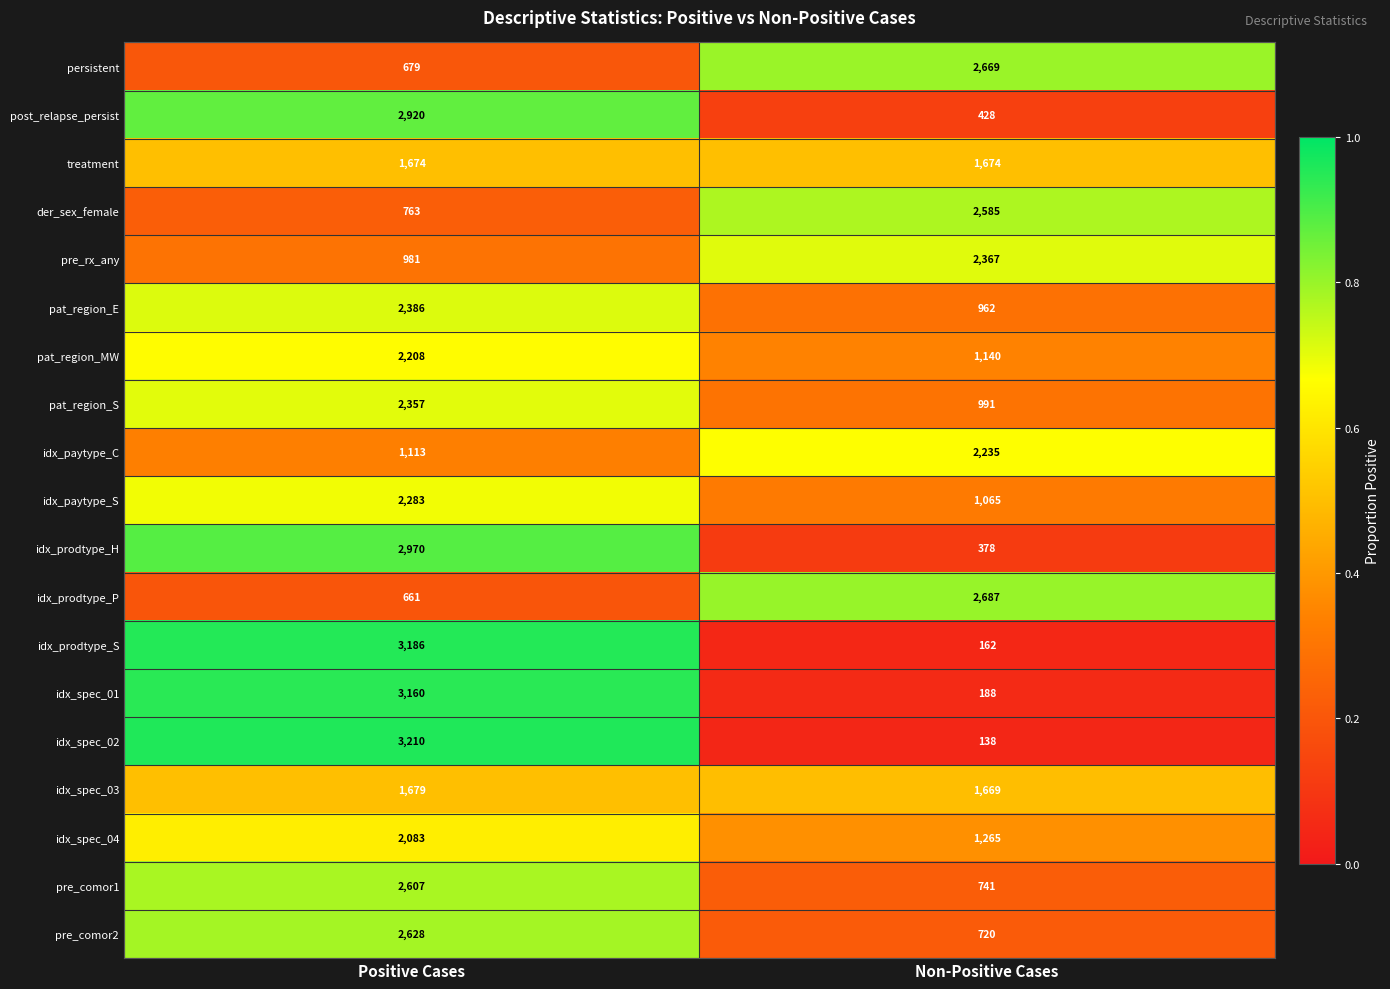

What is the greatest value displayed?

3210